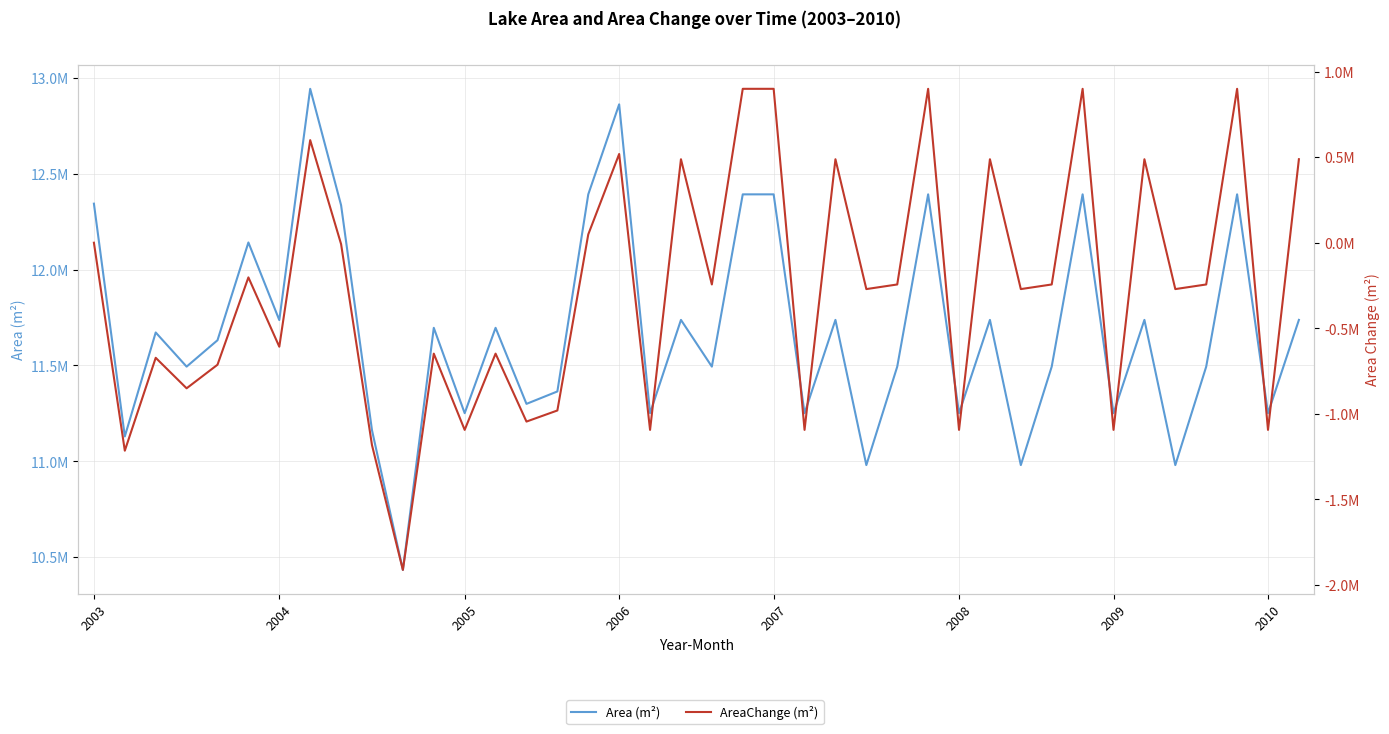

Where does the Area (m²) series first go above 11672100?

2003